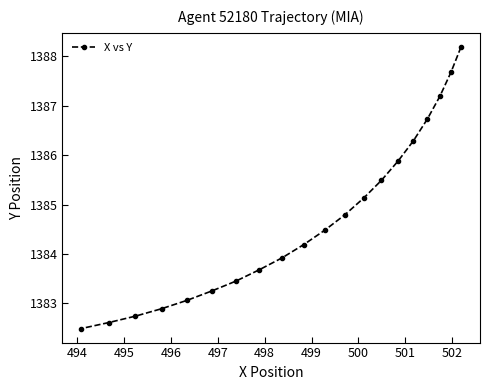

What is the difference between the maximum and minimum values?

5.7